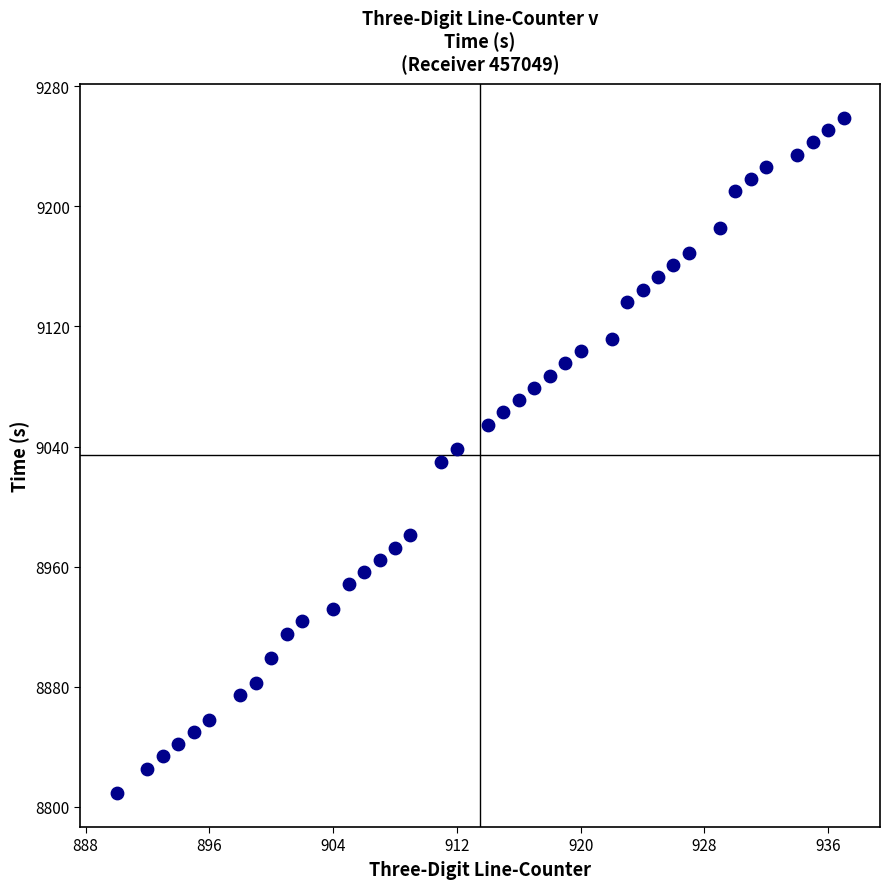

What is the range of X values (max minus min)?

47.0